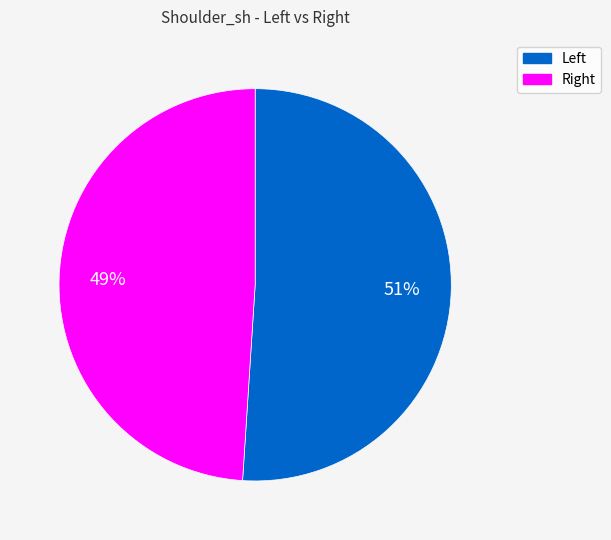

Is there a majority slice in this chart?

Yes